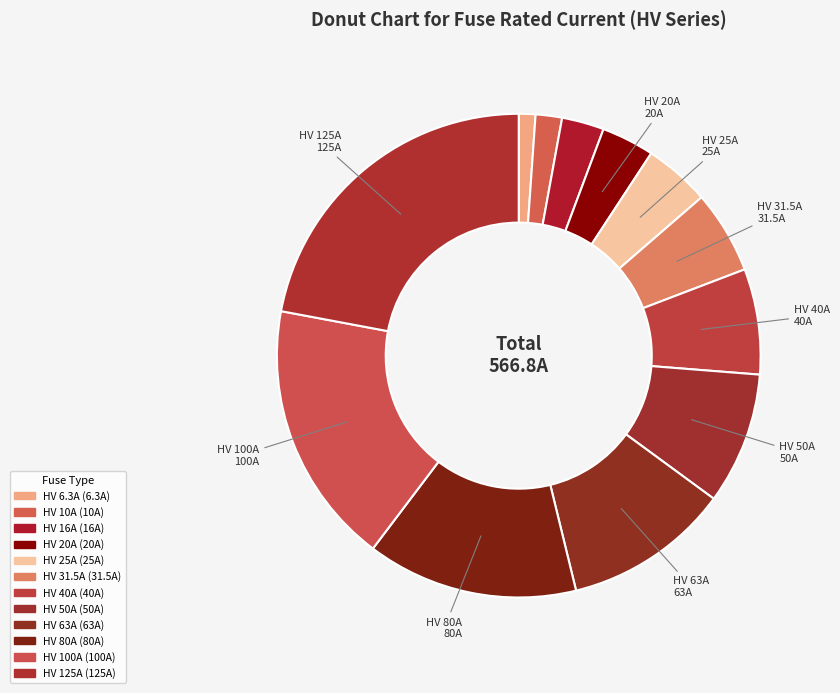

Approximately how many times larger is the value at HV 80A compared to HV 16A?

5.0